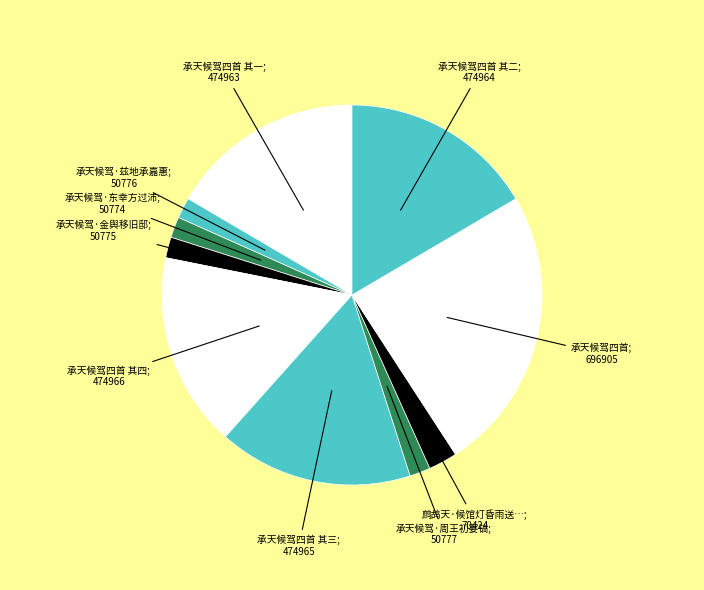

How many slices are in this pie chart?

10